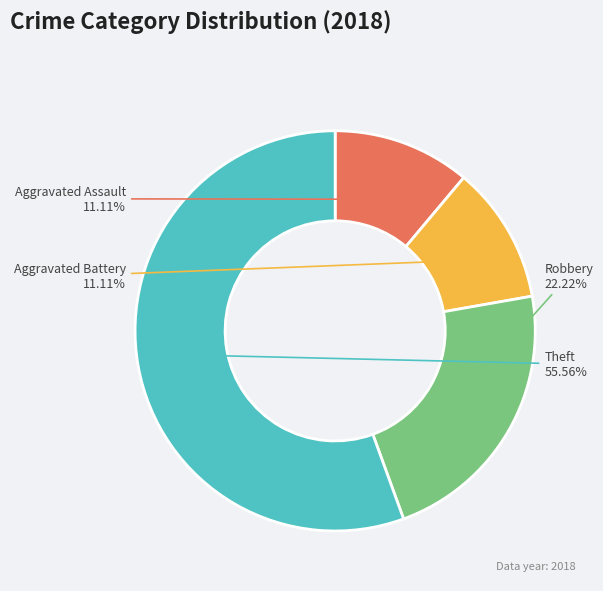

Does any single category account for the majority?

Yes